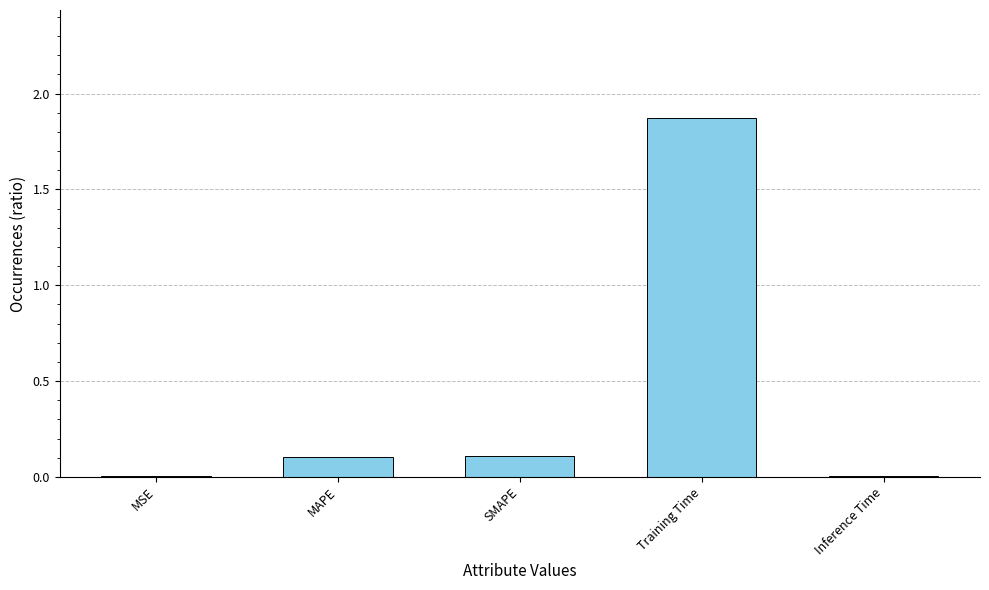

Is it true that the value at MAPE is 0.0?

False